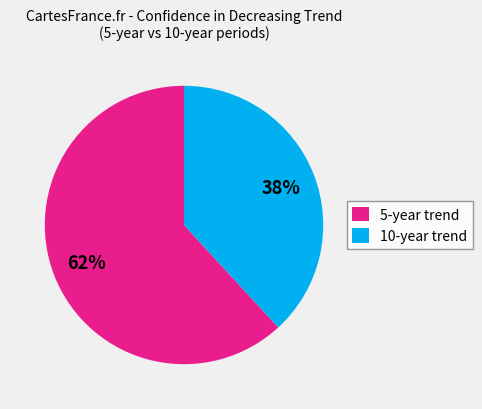

Count the number of slices in the pie.

2